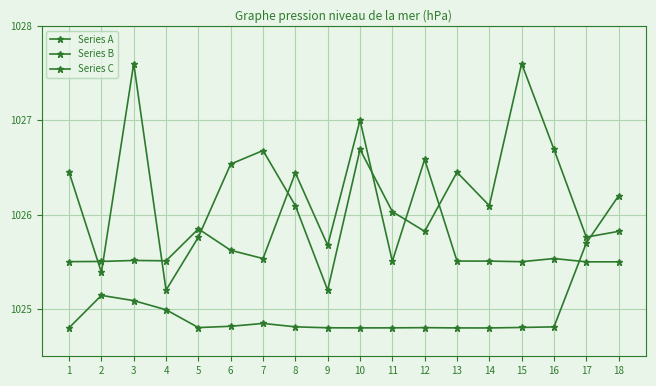

In Series B, how many points are higher than both neighbors (excluding endpoints)?

6